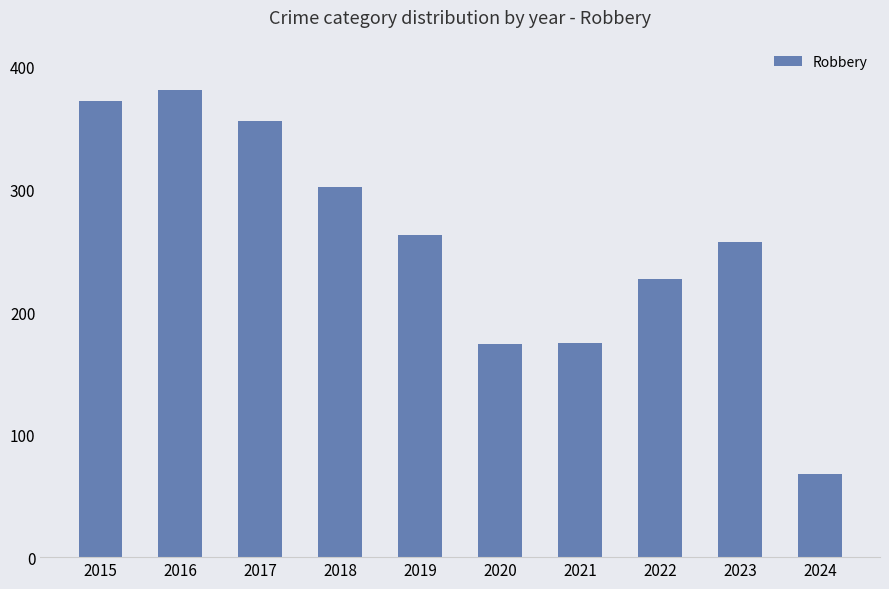

What is the greatest value displayed?

381